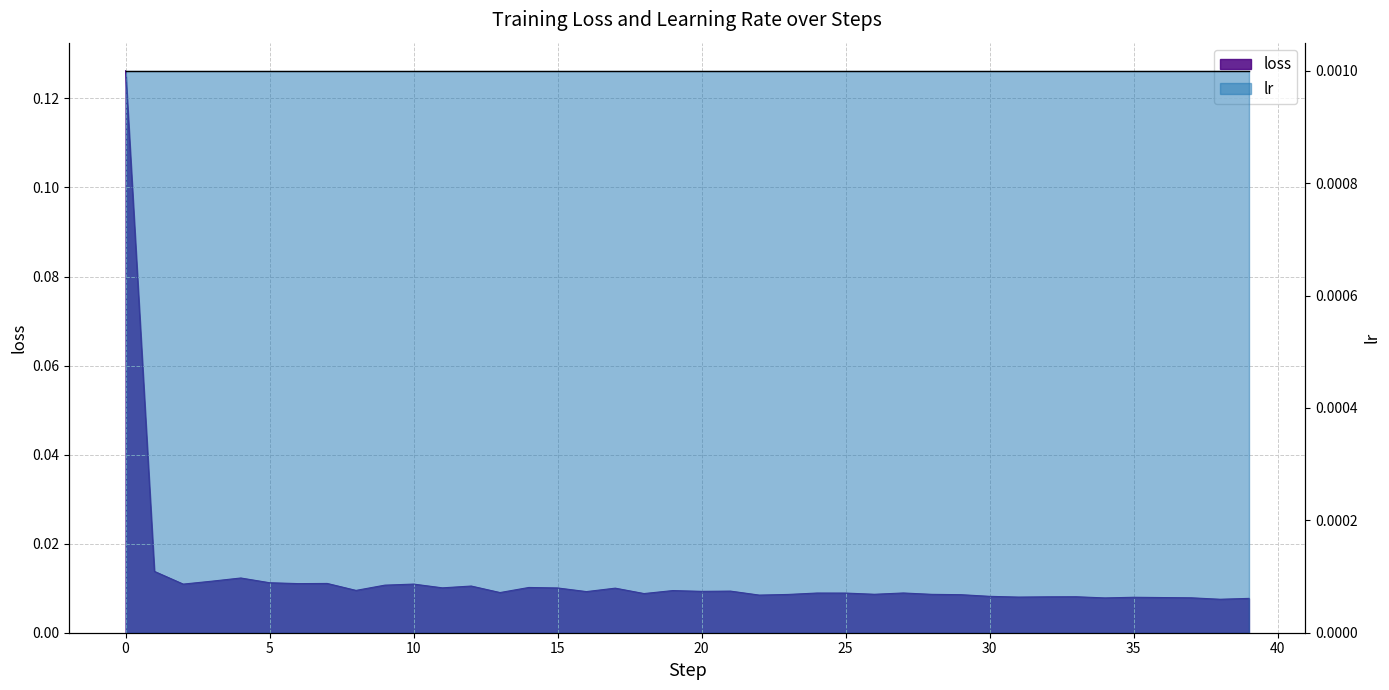

List the labels in order of value, smallest first.

38, 39, 34, 37, 36, 35, 31, 32, 33, 30, 22, 29, 23, 28, 26, 18, 25, 24, 27, 13, 16, 20, 21, 19, 8, 17, 15, 11, 14, 12, 9, 2, 10, 6, 7, 5, 3, 4, 1, 0